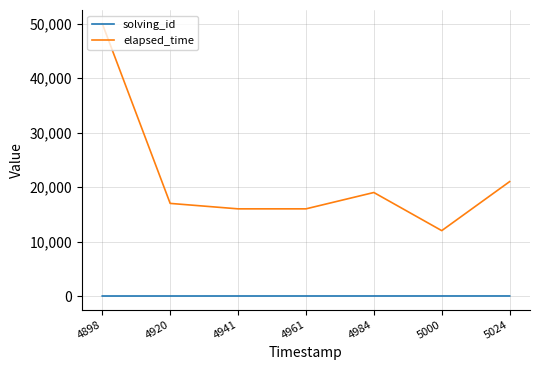

The elapsed_time series shows 9165 at 4920. True or false?

False